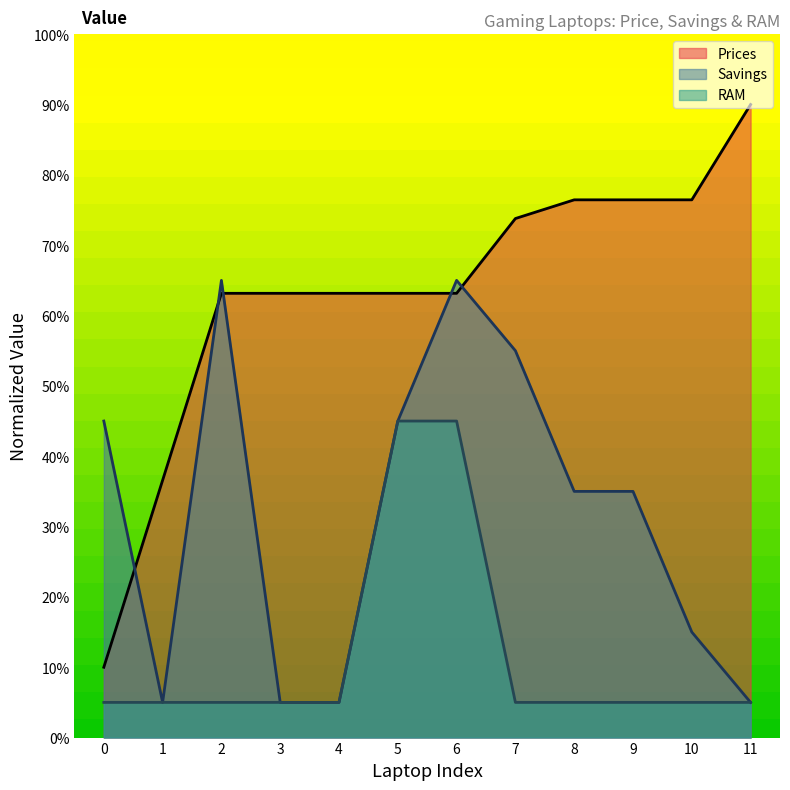

What is the sum of all Prices values?

755.5